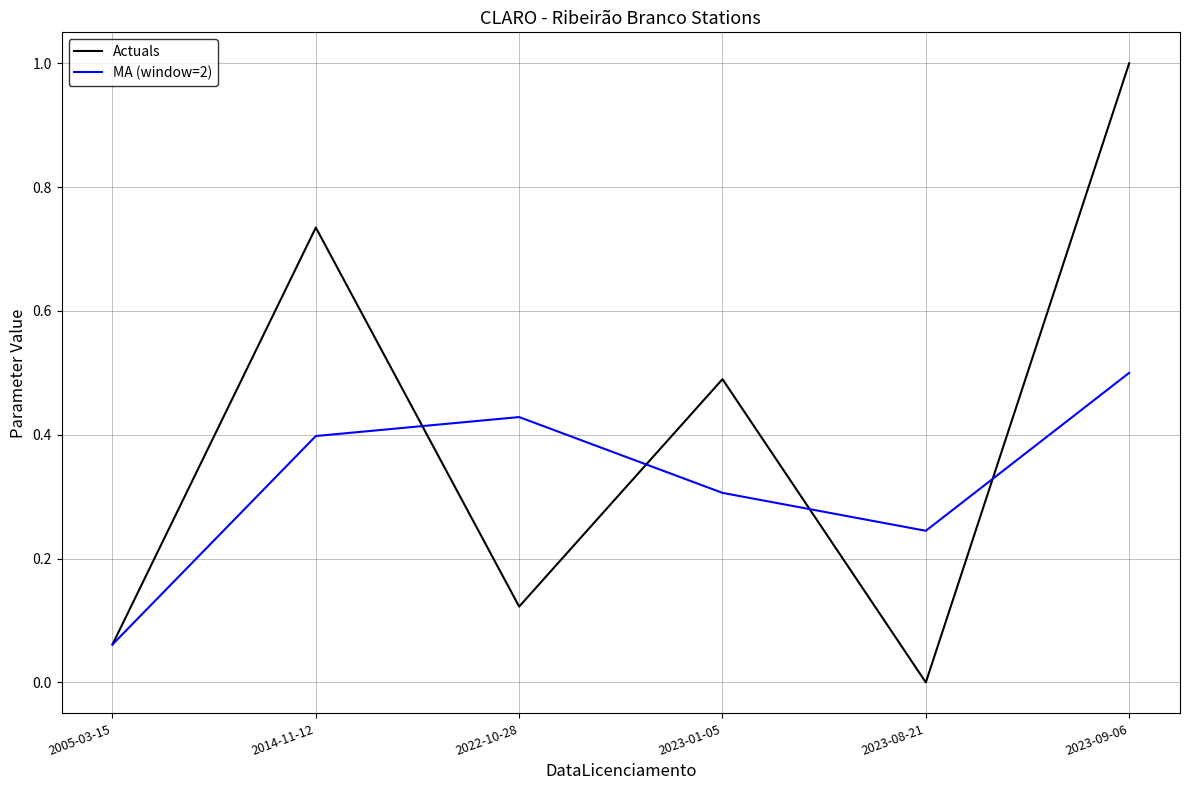

What is the difference between the highest and lowest values at 2023-09-06?

0.5